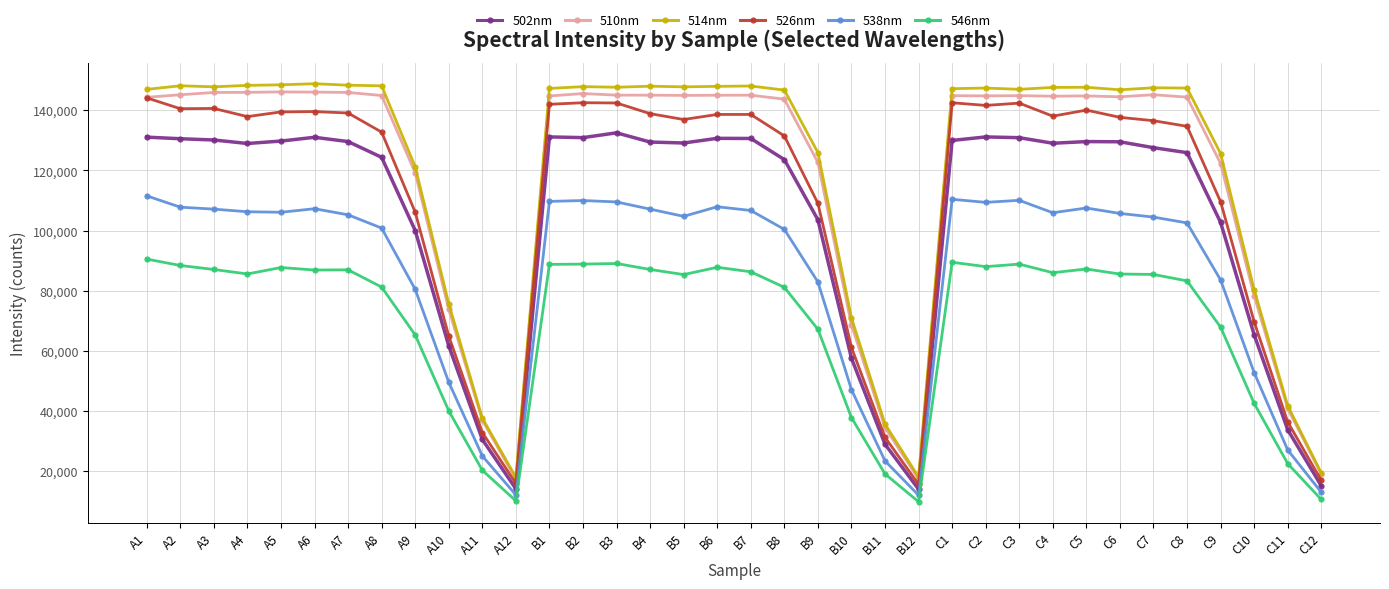

What is the maximum value for 502nm?

132516